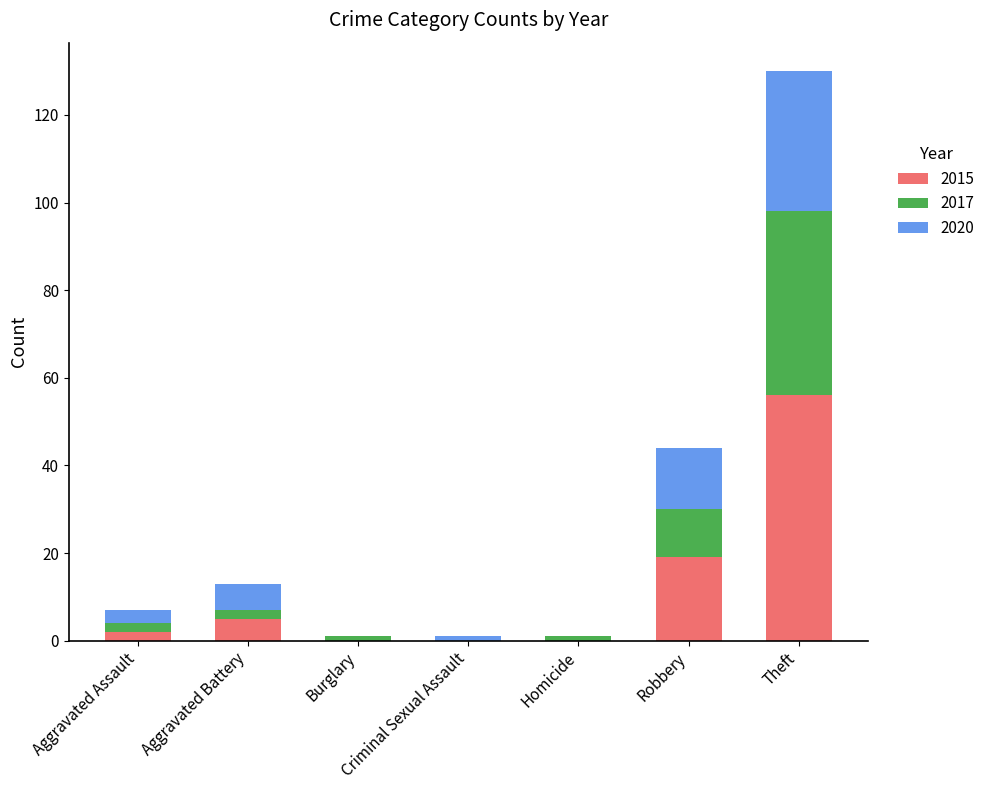

The value of 2015 at Robbery is 19. True or false?

True